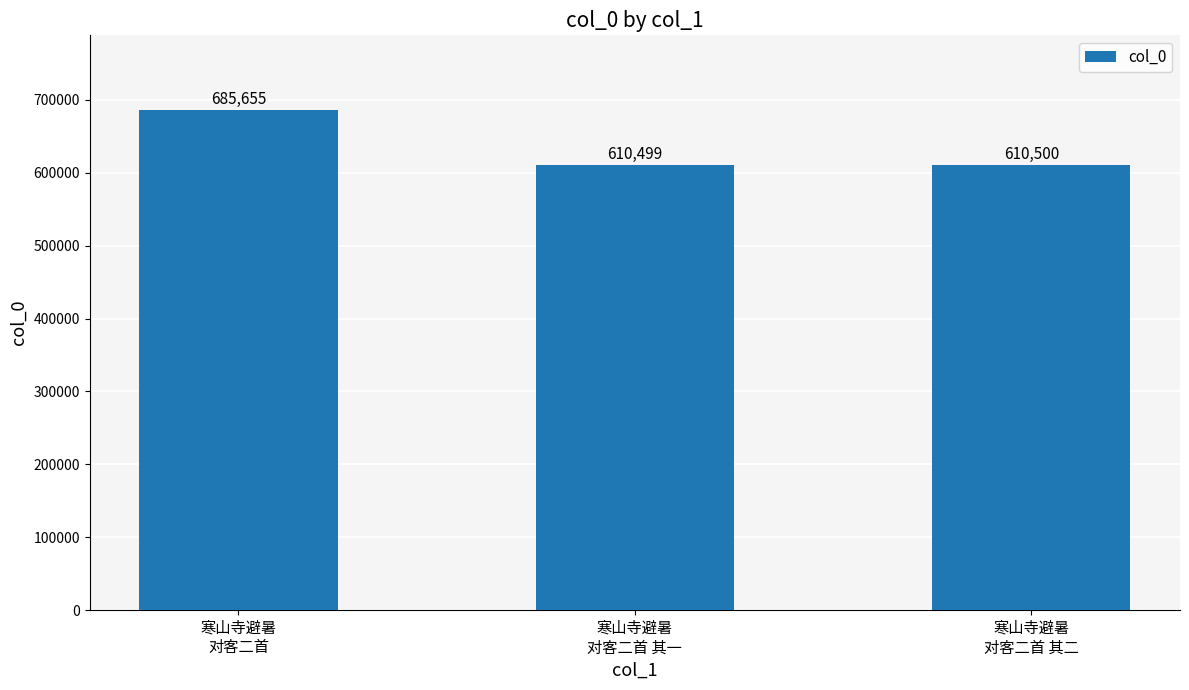

What position from the right is 寒山寺避暑
对客二首 其一?

2